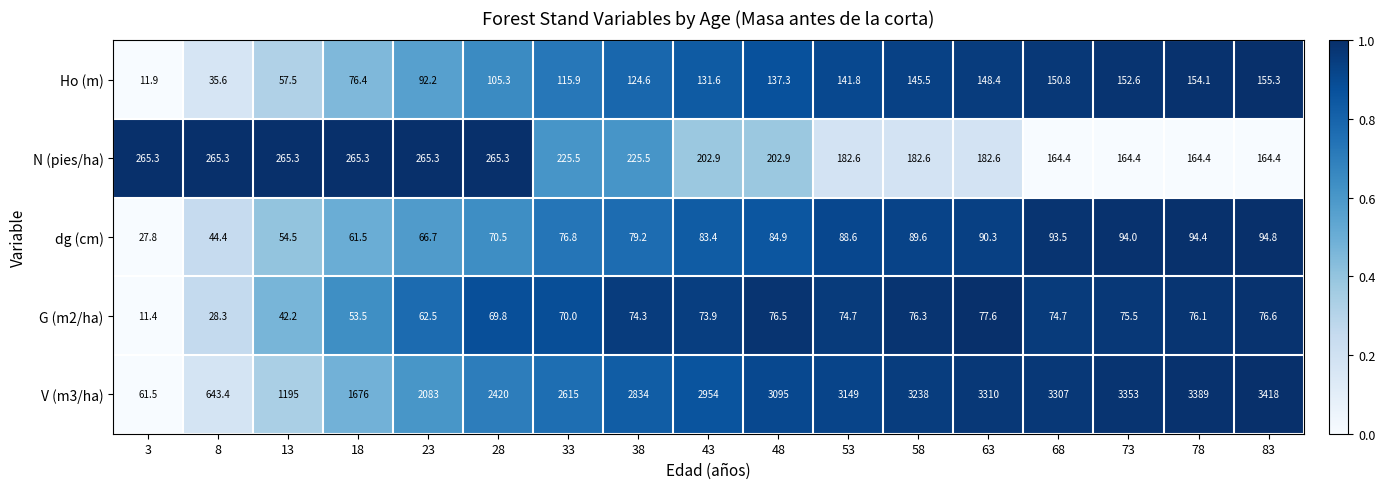

Rank the series at 68 from lowest to highest value.

G (m2/ha), dg (cm), Ho (m), N (pies/ha), V (m3/ha)